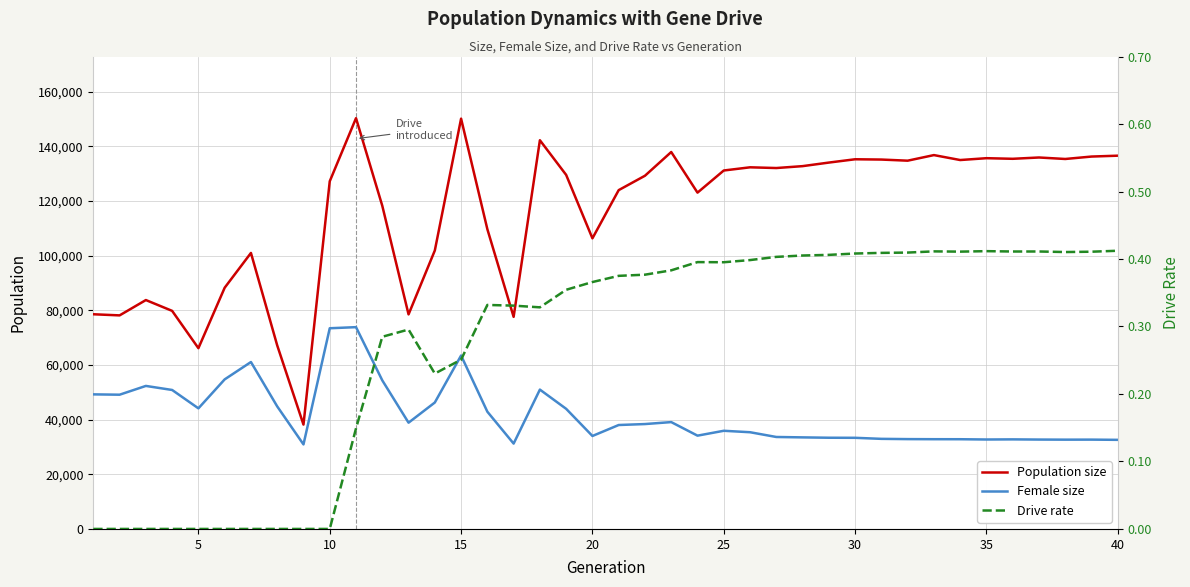

How many interior local valleys does the Female size series have?

9